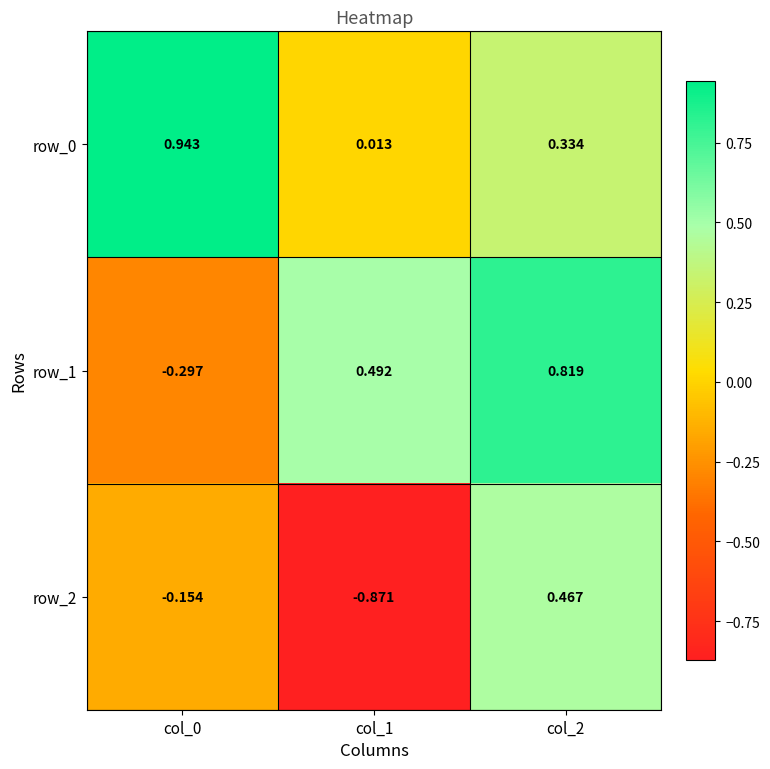

Is the value of row_0 at col_2 greater than the value of row_1 at col_1?

No